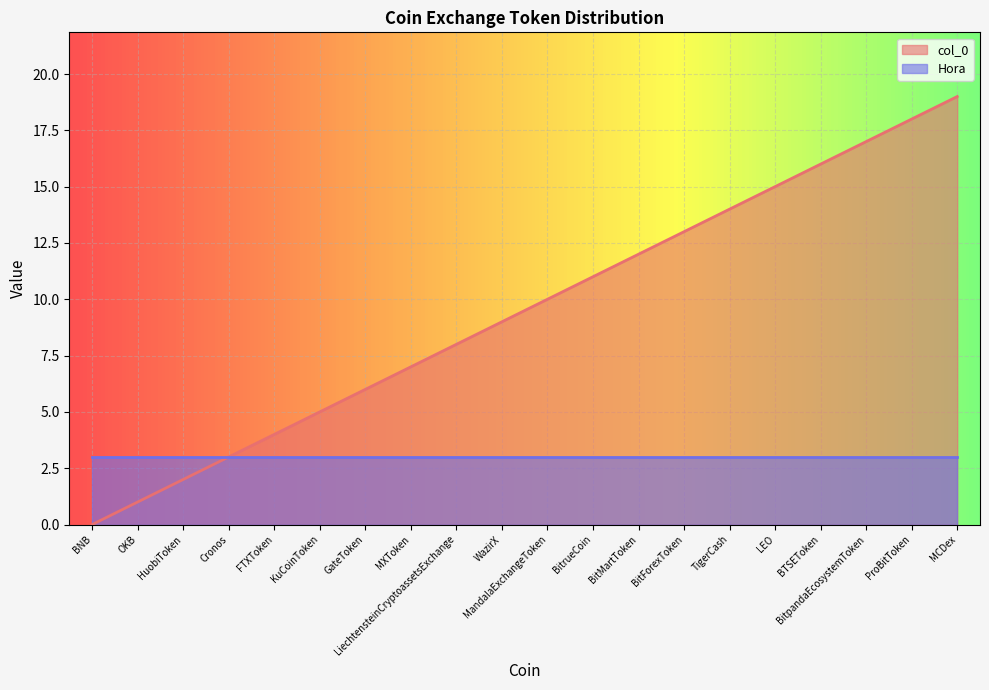

What is the approximate value at LEO?

15